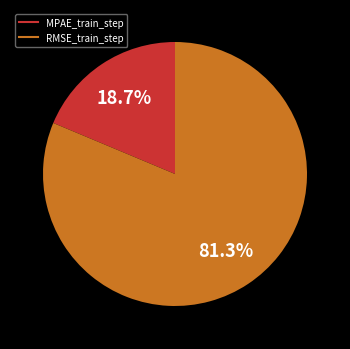

Which has a higher value, RMSE_train_step or MPAE_train_step?

RMSE_train_step